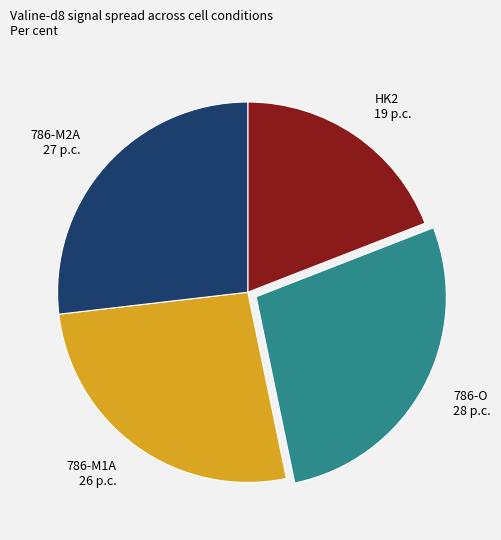

The 786-O slice represents 22% of the pie. True or false?

False